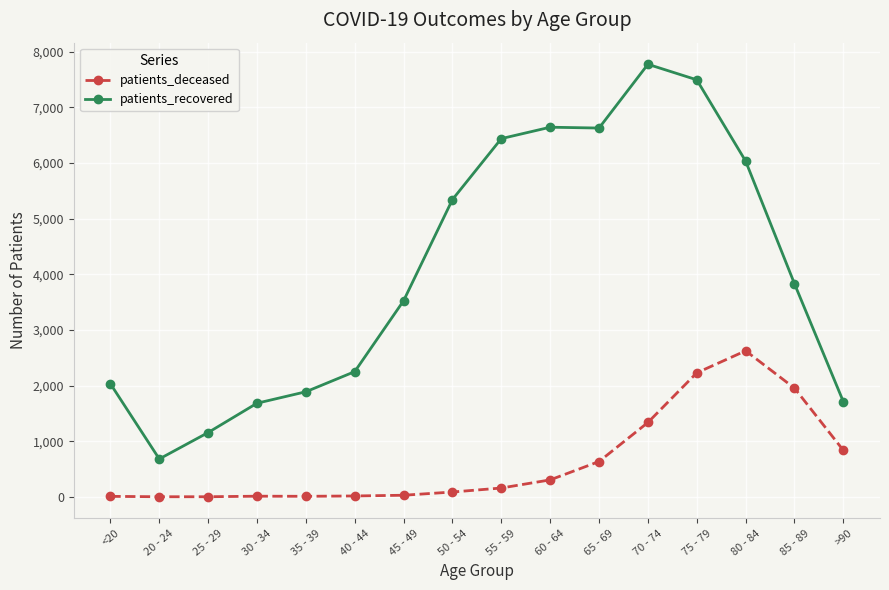

At which label does patients_recovered reach its peak?

70 - 74